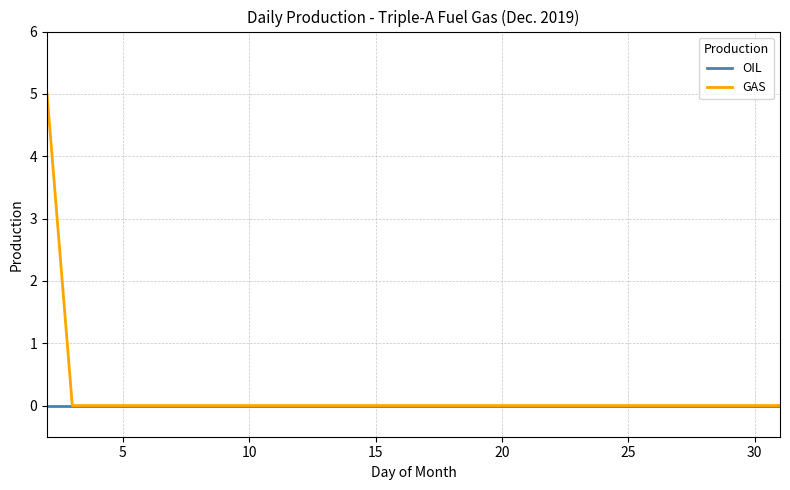

Rank the series by their maximum value, from highest to lowest.

GAS, OIL